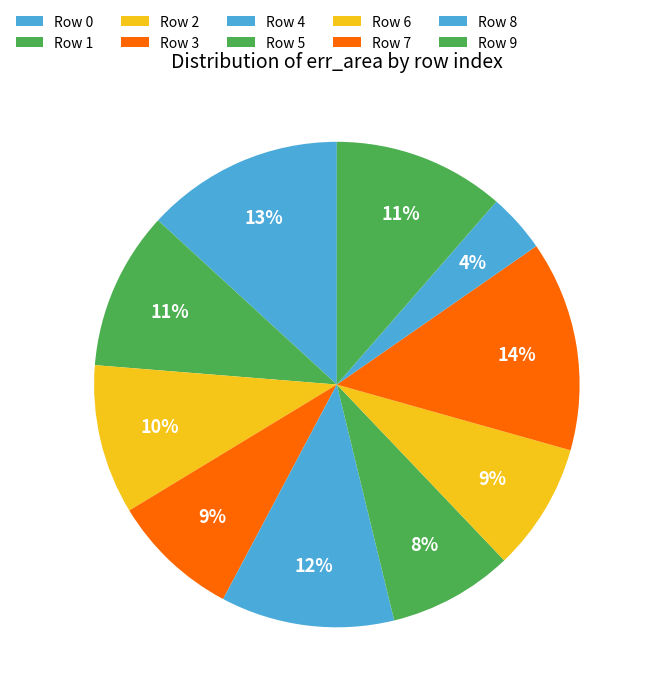

Which category has the smallest portion of the pie?

8